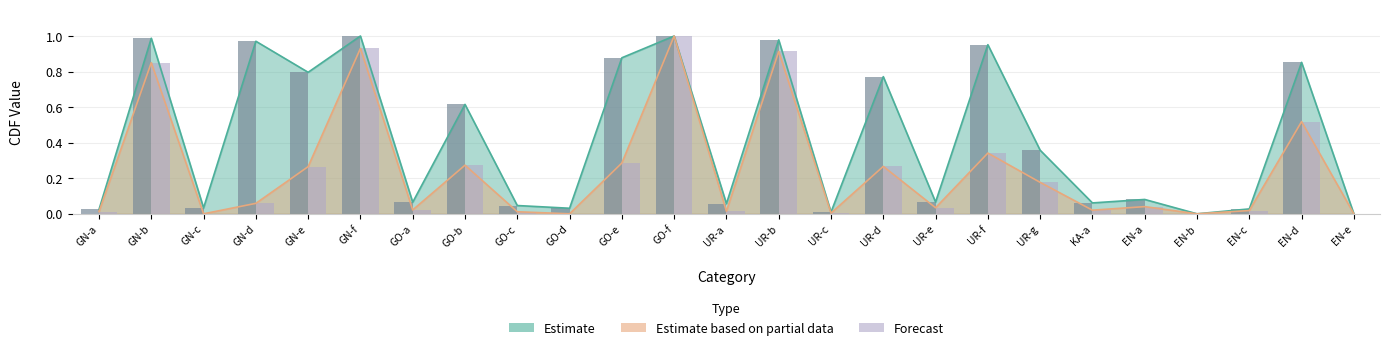

The Forecast series shows 0.0 at UR-a. True or false?

True